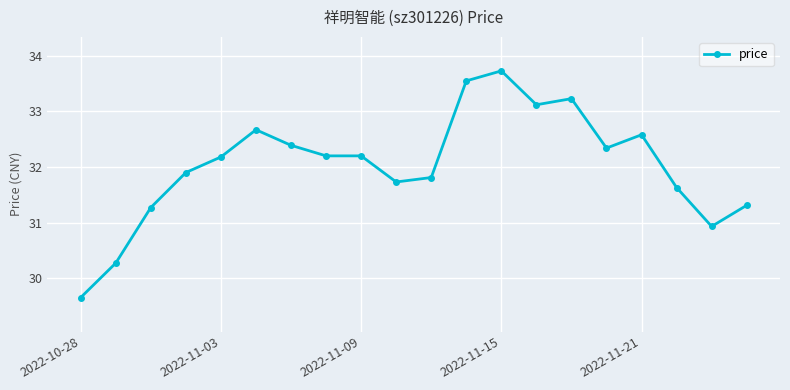

What is the maximum value shown in the chart?

33.7